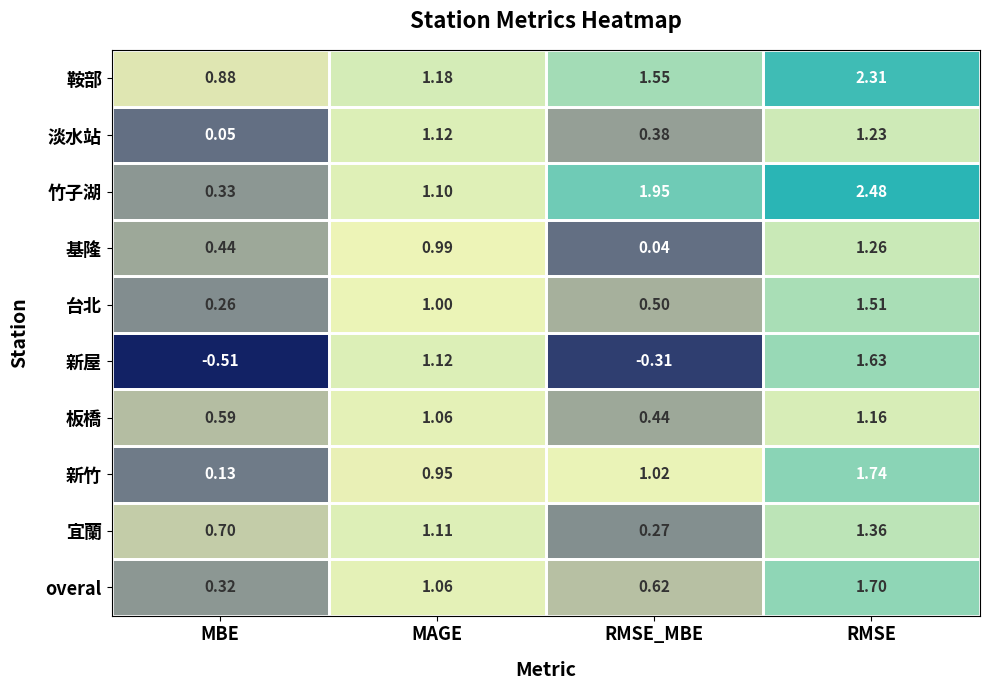

At which label is 淡水站 closest to 0?

MBE